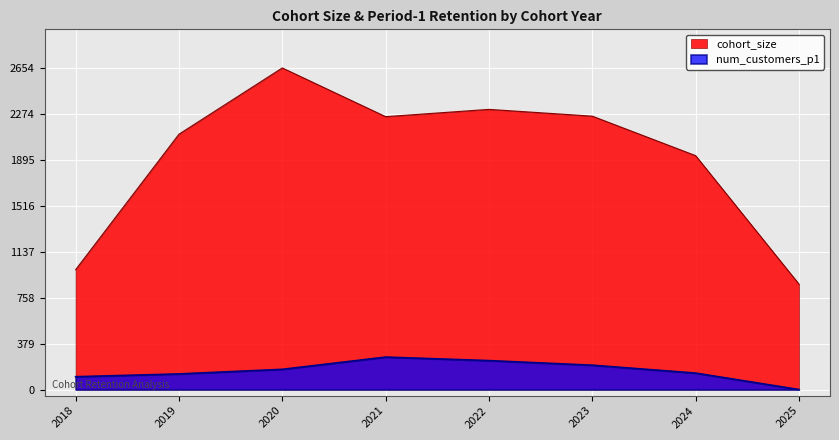

Reading right to left, what are all the values shown in this chart?

cohort_size: 870	1930	2256	2312	2252	2654	2107	989
num_customers_p1: 0	136	201	239	268	167	129	106